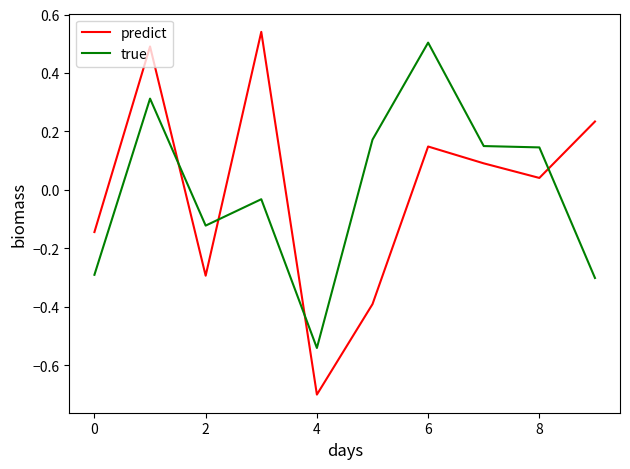

What is the minimum value for predict?

-0.7